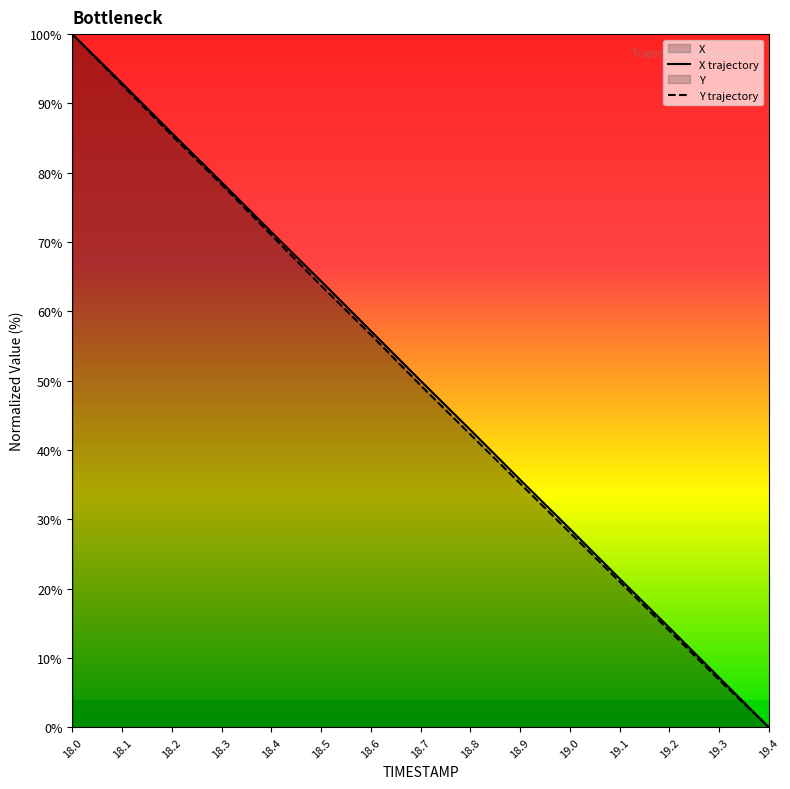

At which label does X first exceed 50?

18.0